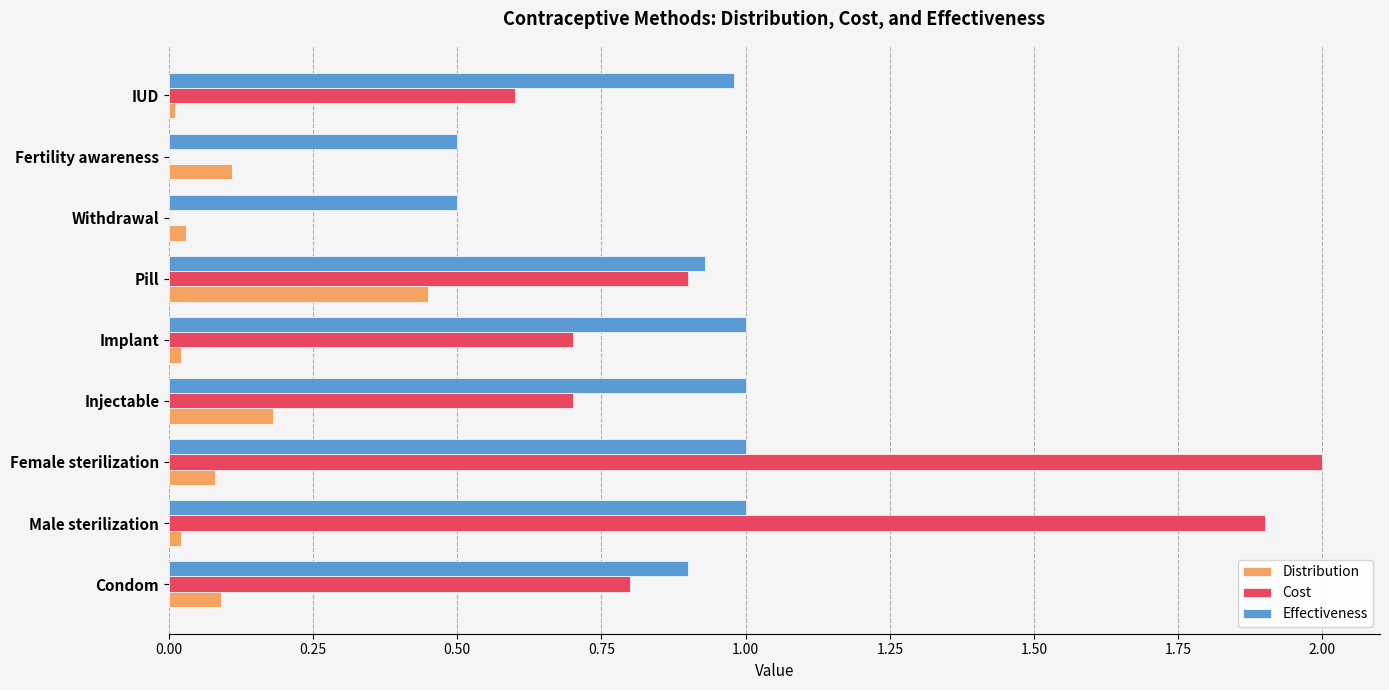

Which series has the largest total across all categories?

Effectiveness